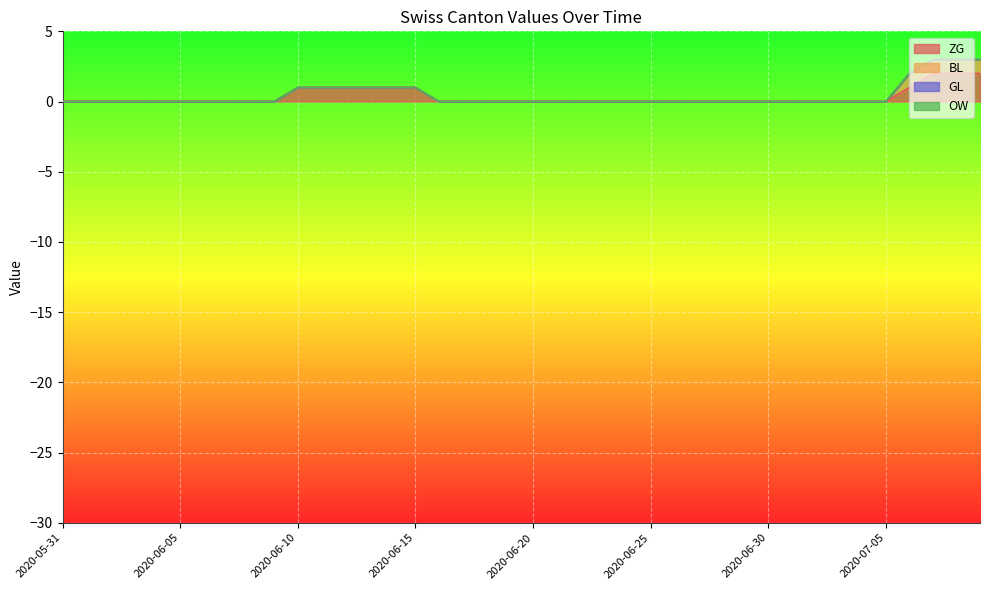

Which category has the highest value across all series?

2020-07-07